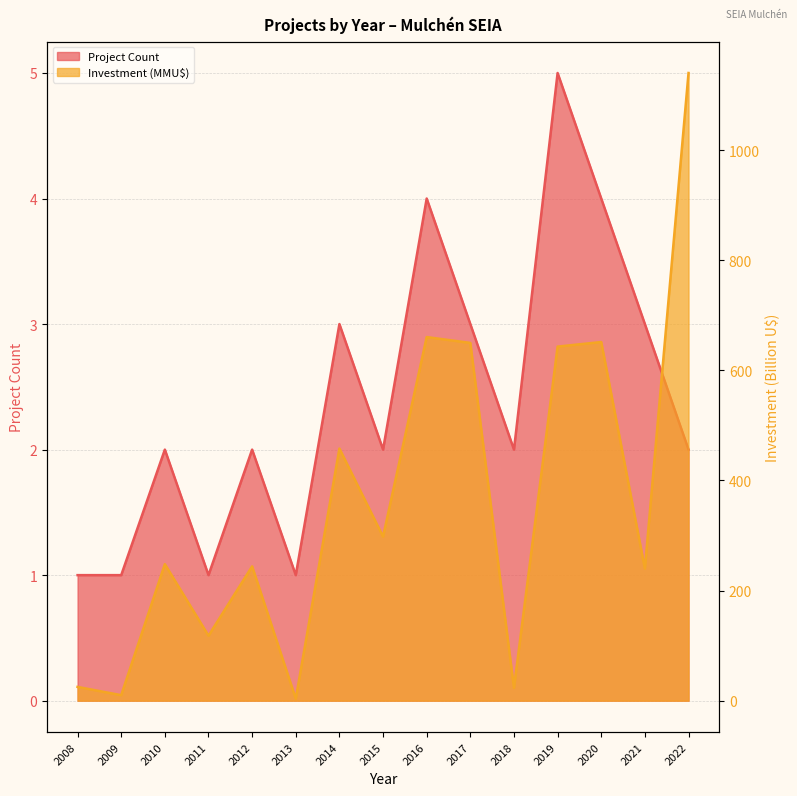

In Investment (MMU$), how many points are lower than both neighbors (excluding endpoints)?

6